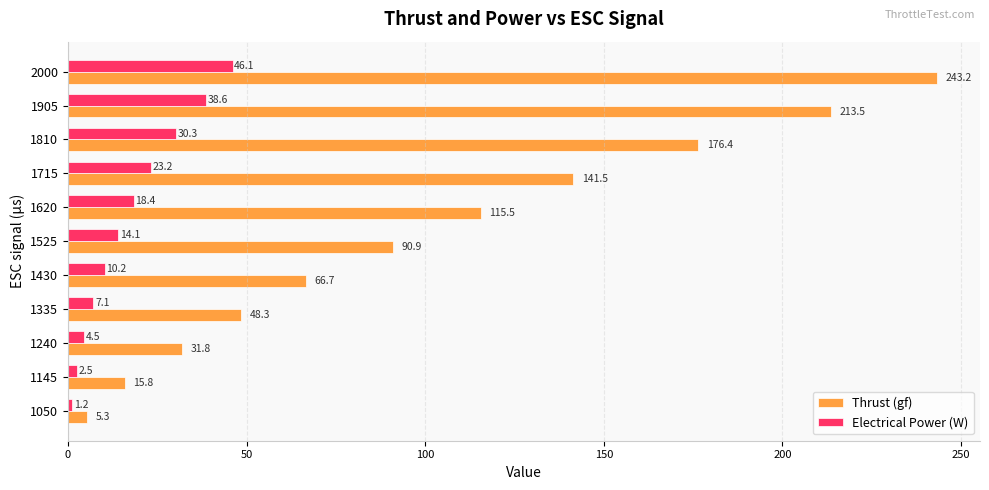

At which category is the sum across all series the highest?

2000